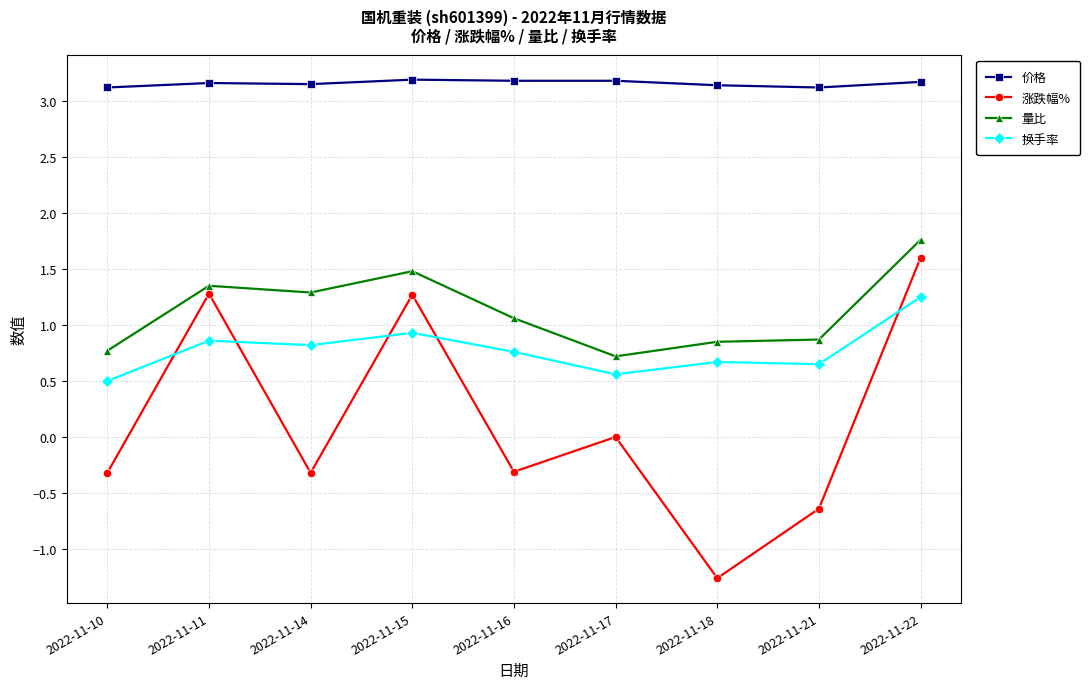

How many data points in 量比 are less than 1?

4